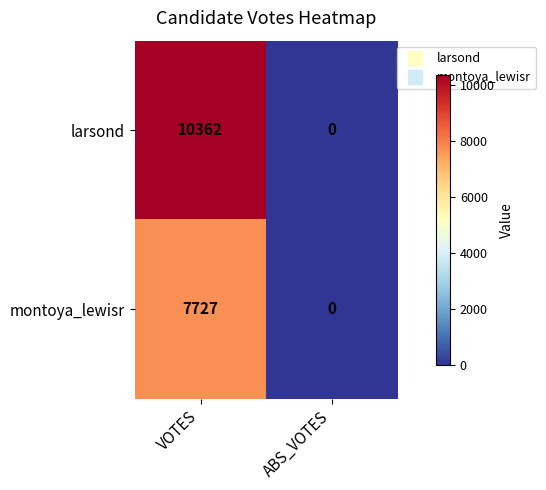

Count the number of data series in this chart.

2